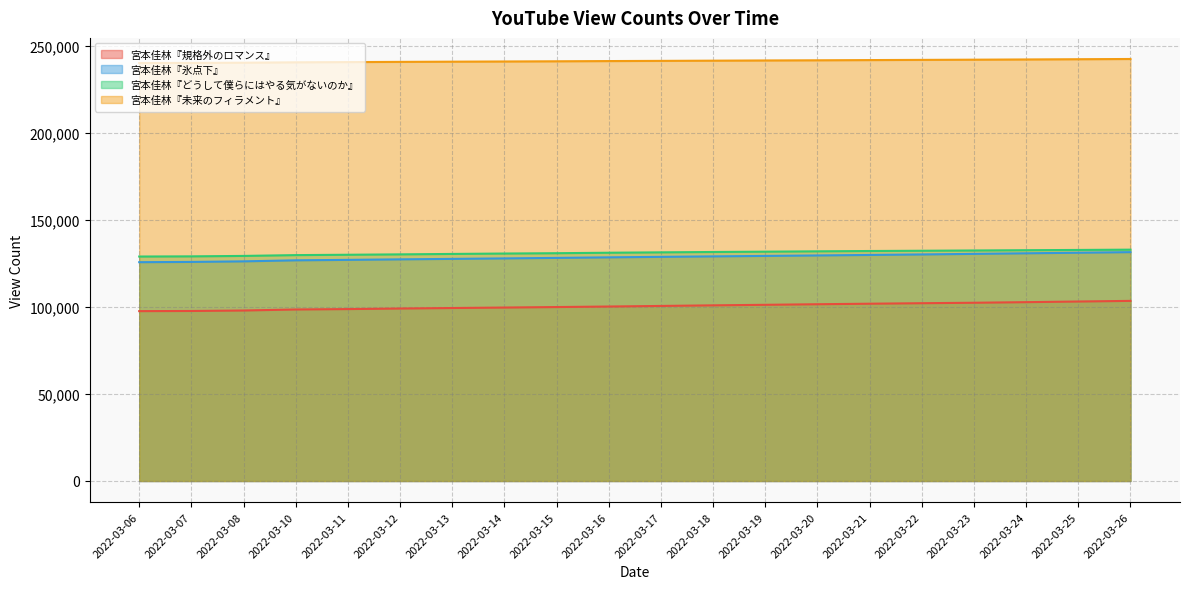

What is the total value across all series at 2022-03-15?

600541